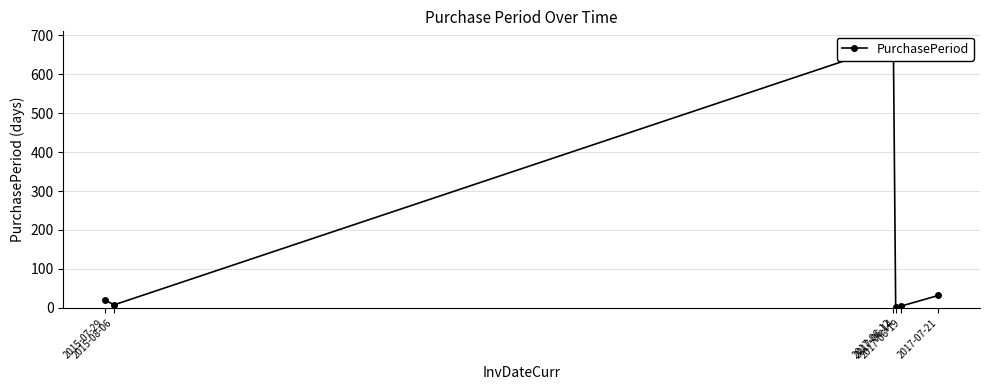

Between 2017-06-14 and 2015-08-06, which is larger?

2015-08-06